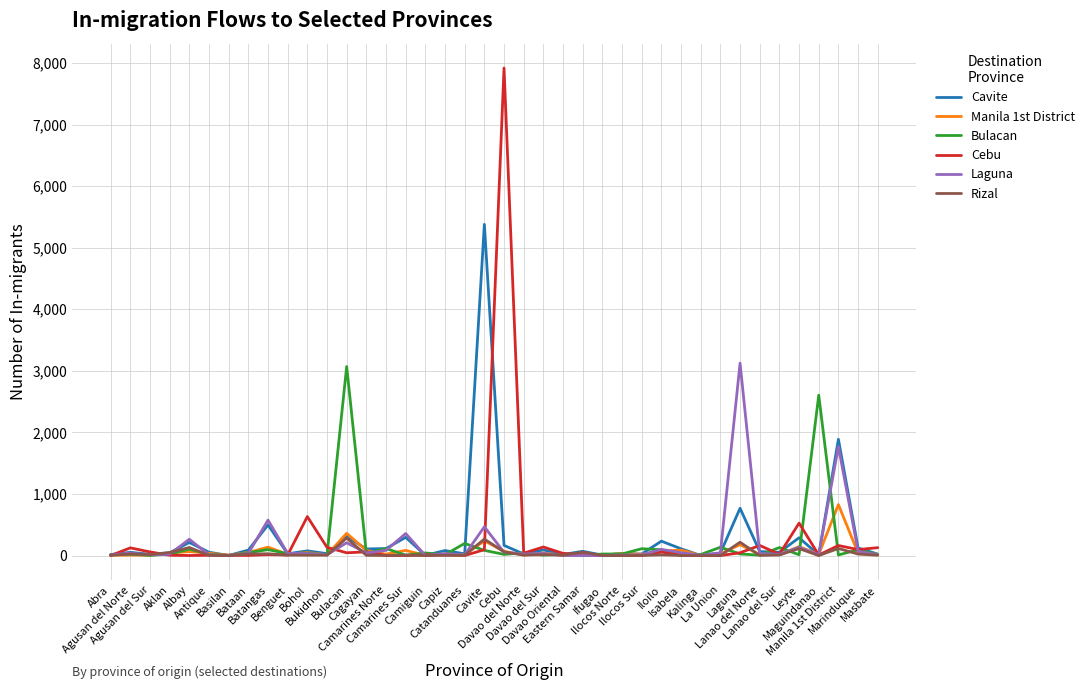

What is the highest value of the Rizal series?

284